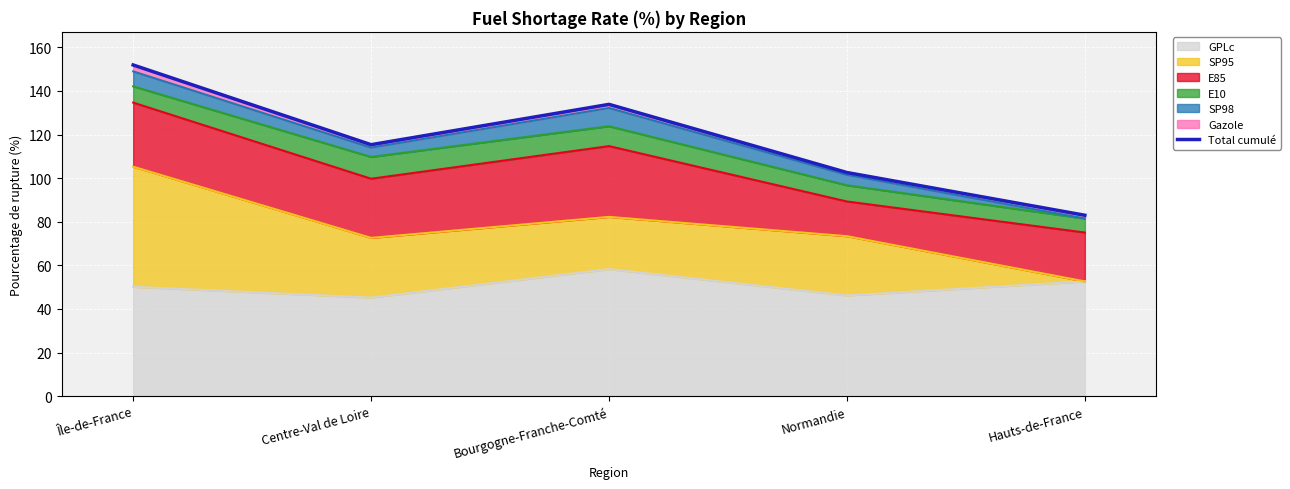

List the labels in order of value, largest first.

Île-de-France, Bourgogne-Franche-Comté, Centre-Val de Loire, Normandie, Hauts-de-France